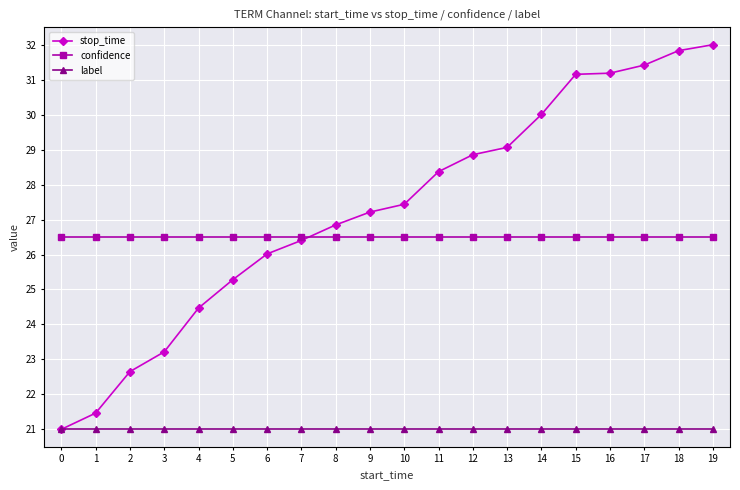

The value of label at 15 is 21.0. True or false?

True